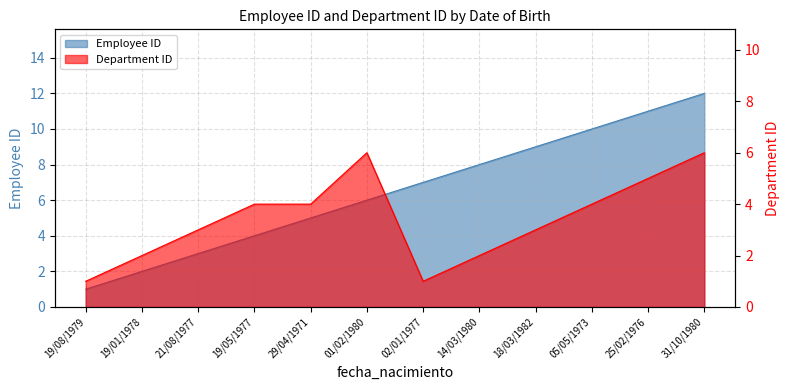

What is the sum of all Employee ID values?

78